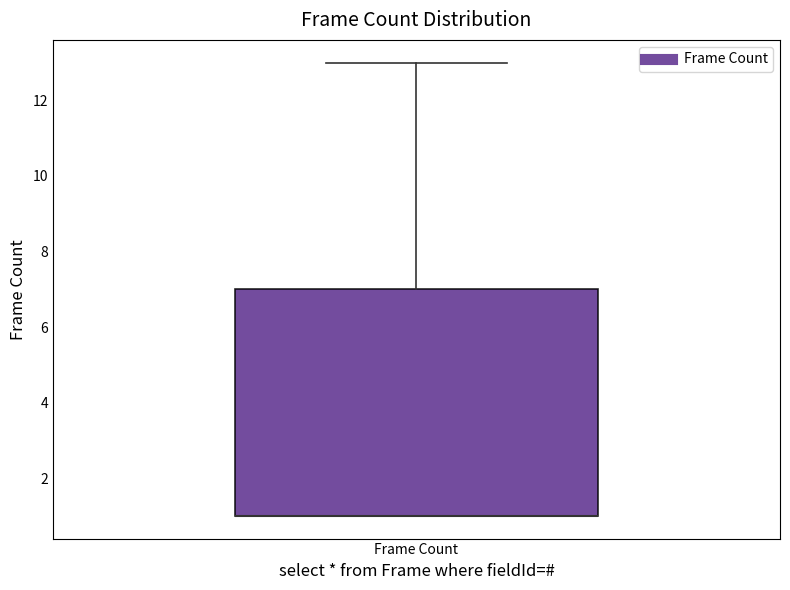

Where does the upper whisker of the box for Frame Count end on the y-axis? The values are not printed on the chart, so give them approximately, as read against the axis.

13